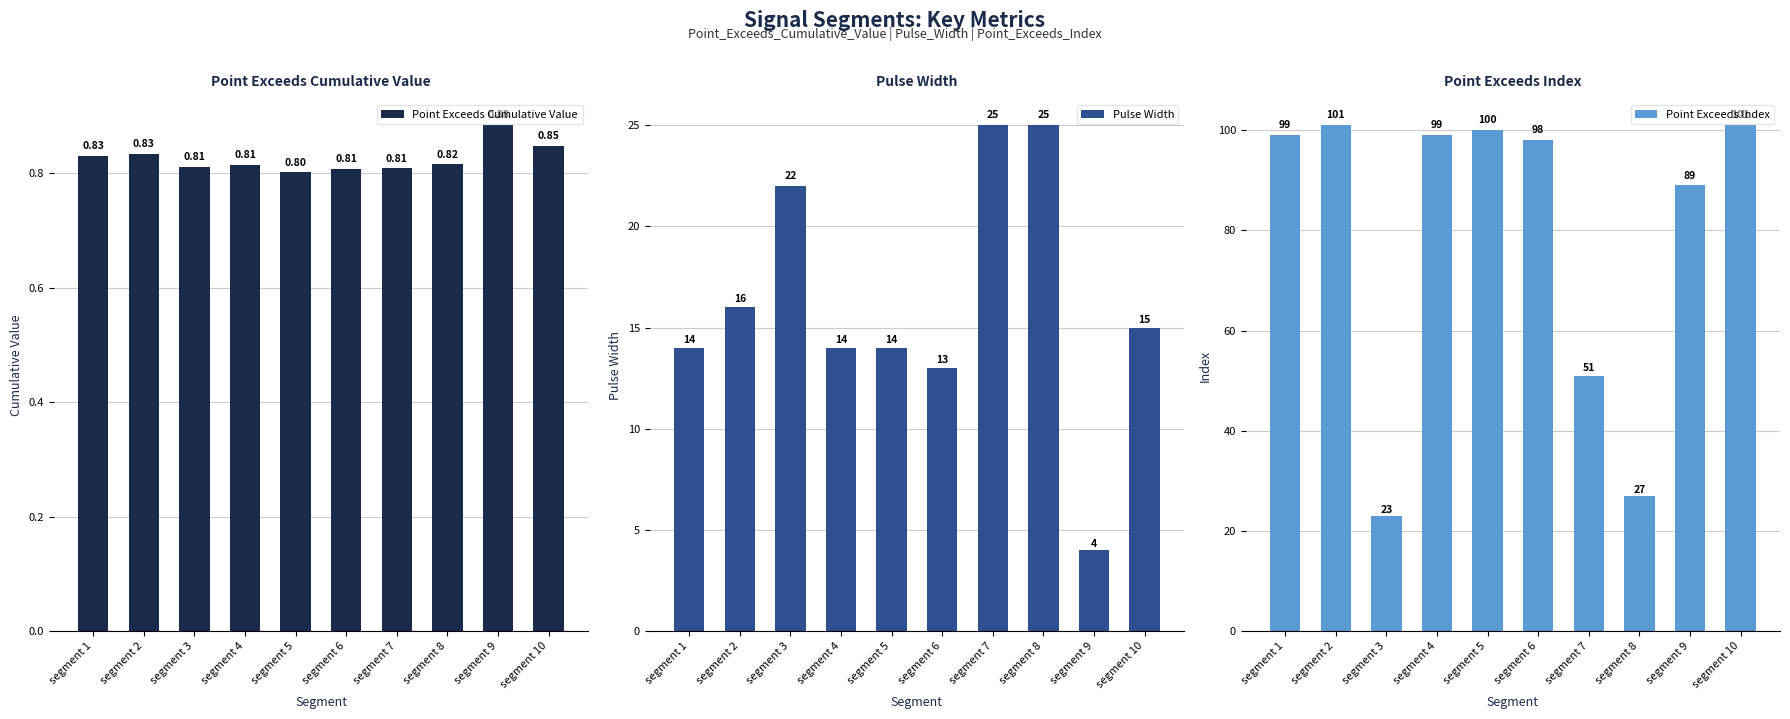

Which series has the largest total across all categories?

Point_Exceeds_Index